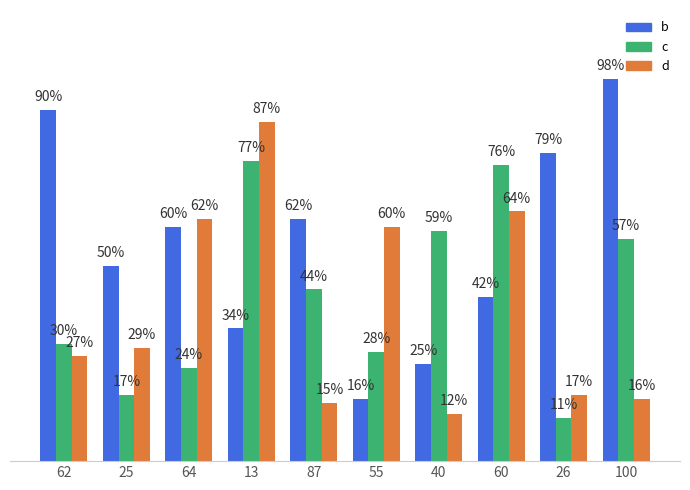

At 100, list the series in order from largest to smallest.

b, c, d